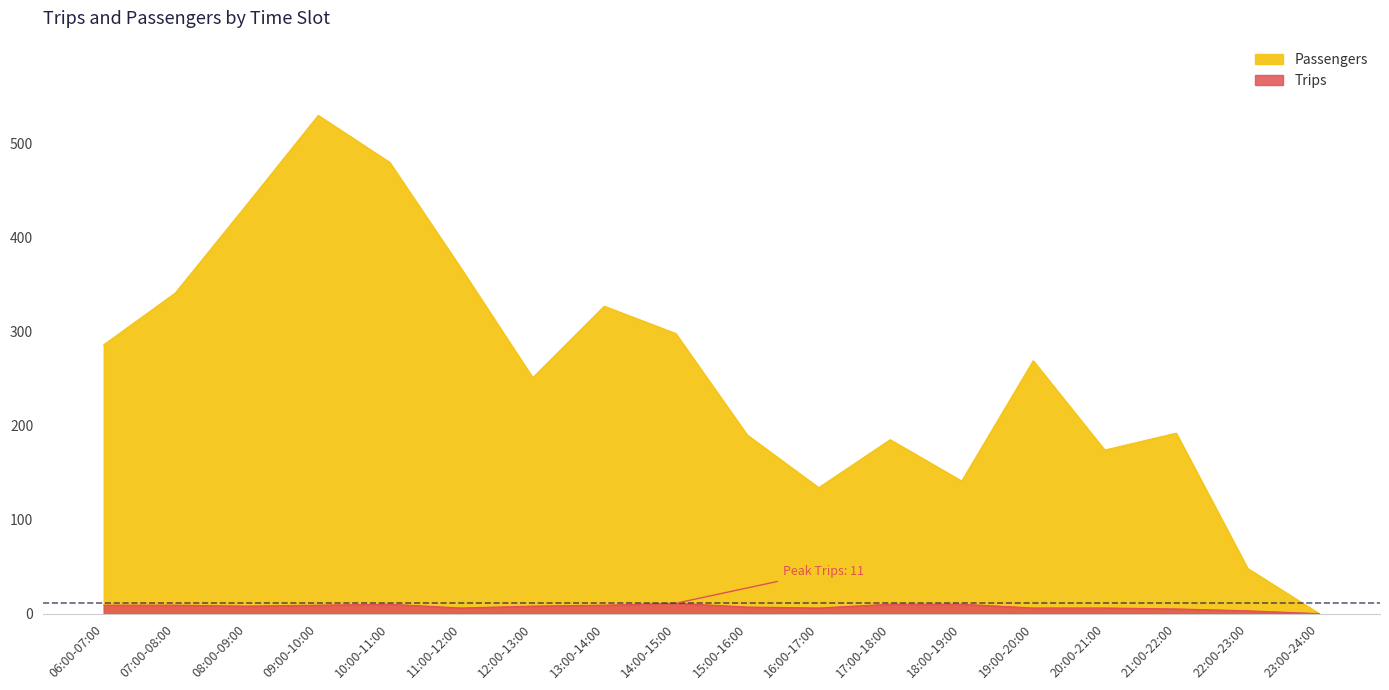

True or false: Passengers has a value of 134 at 16:00-17:00.

True